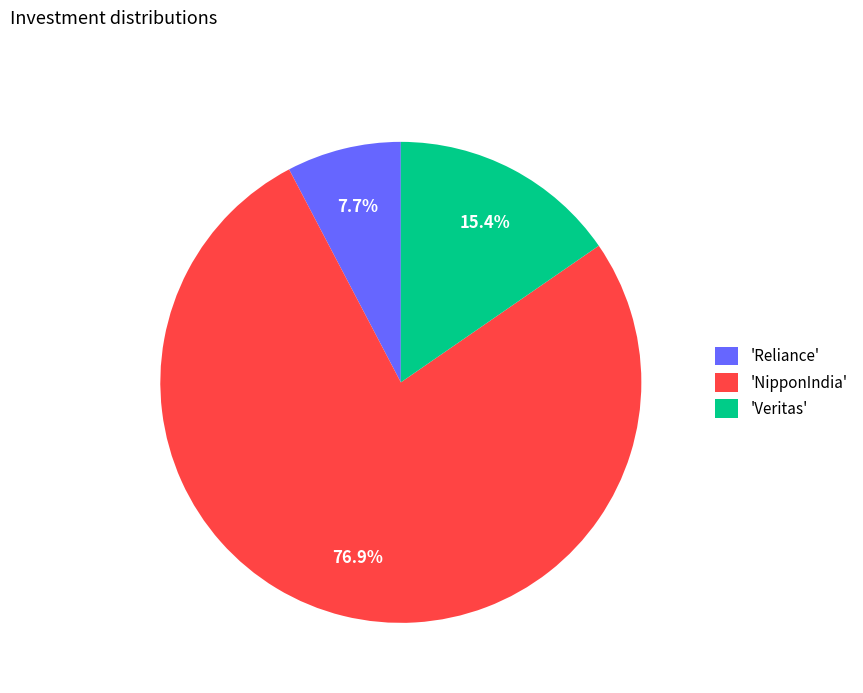

How many slices are in this pie chart?

3